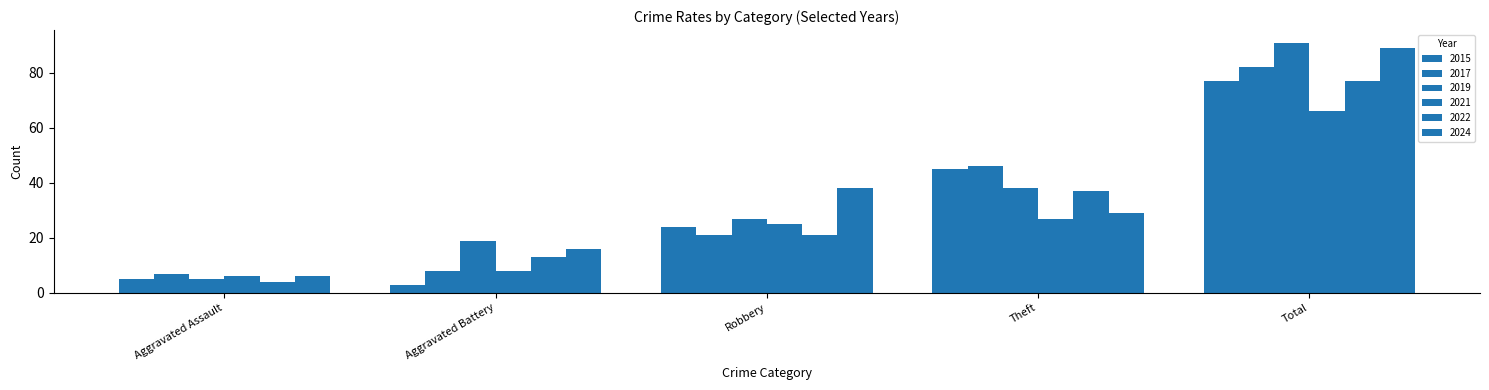

Which label corresponds to the smallest value in the chart?

Aggravated Battery